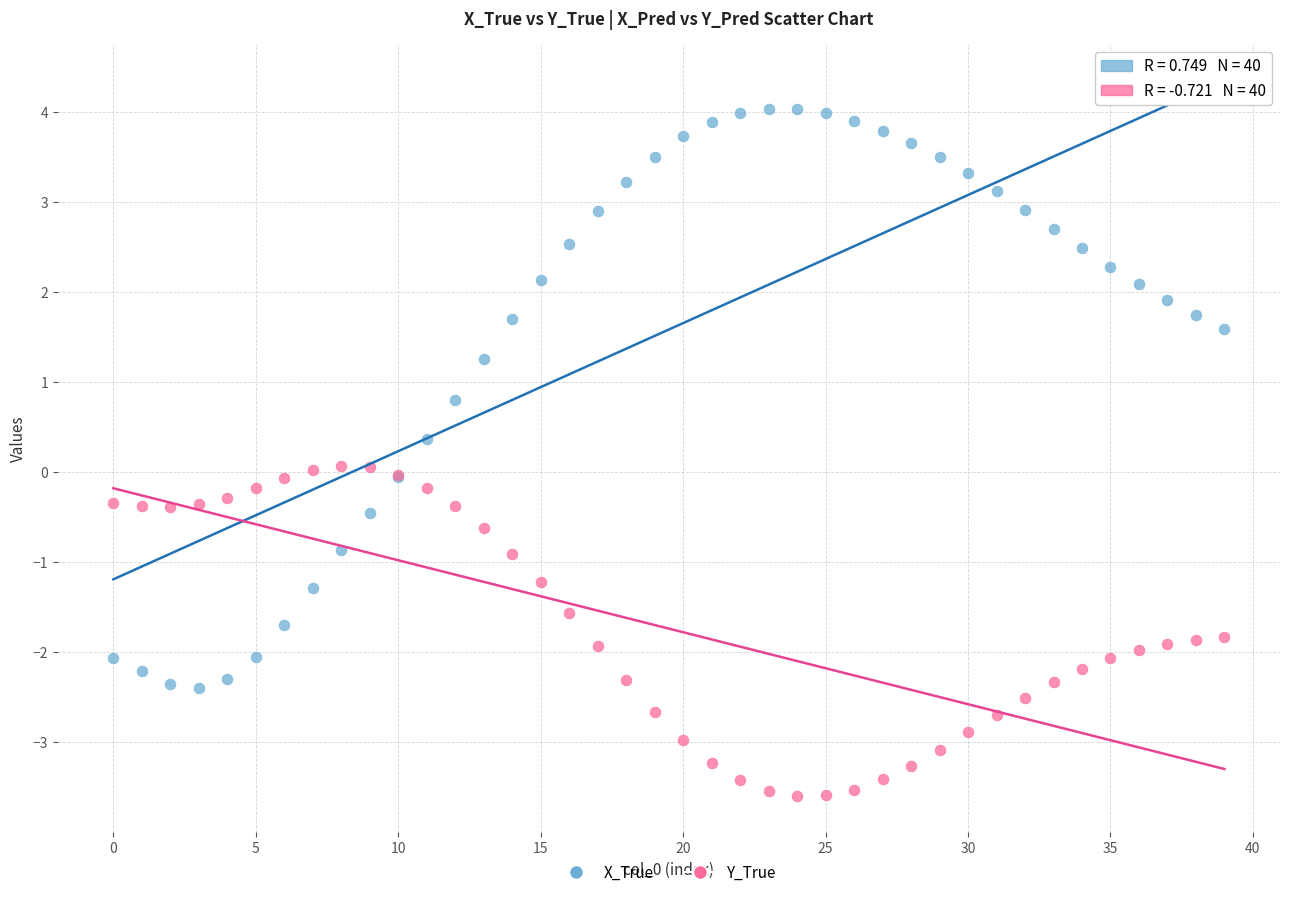

Which series reaches the minimum Y coordinate?

Y_True